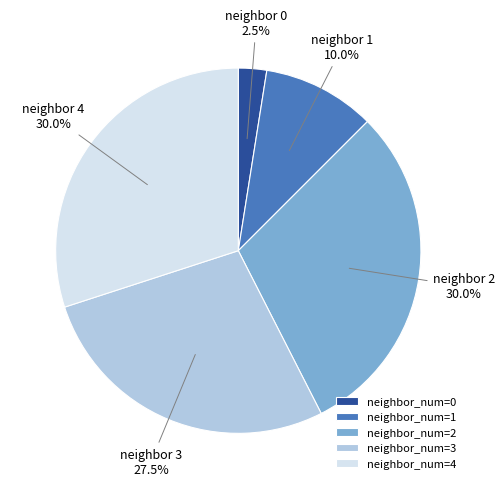

Between neighbor_num=2 and neighbor_num=1, which is larger?

neighbor_num=2